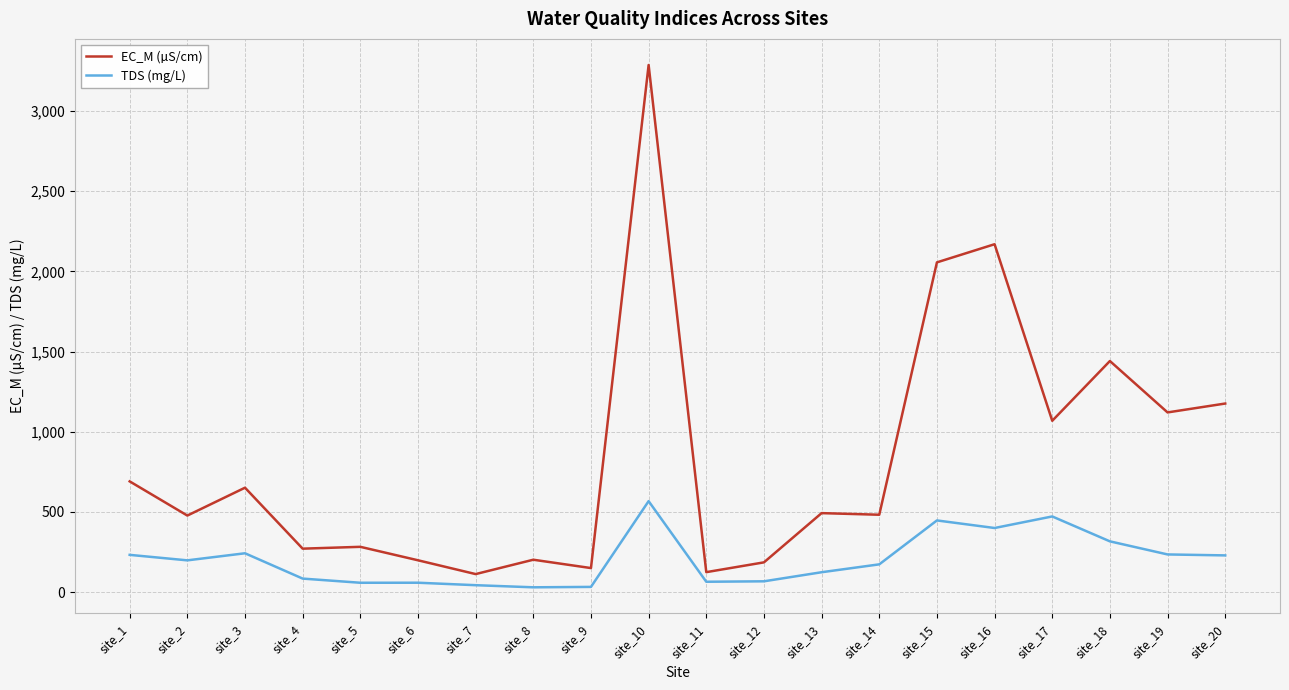

What is the total value across all series at site_15?

2502.7